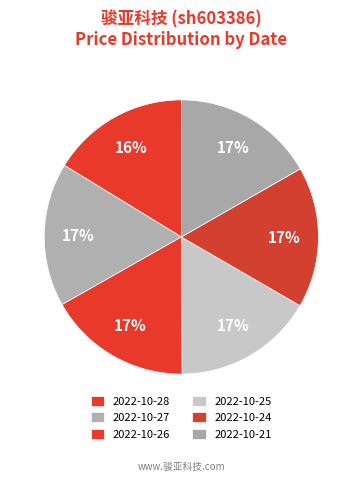

Count the number of slices in the pie.

6